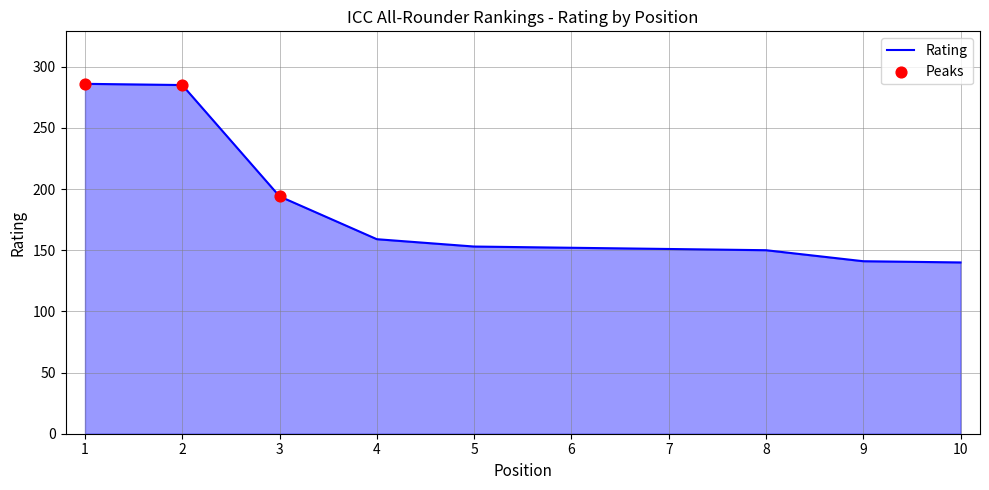

Between 9 and 4, which is larger?

4